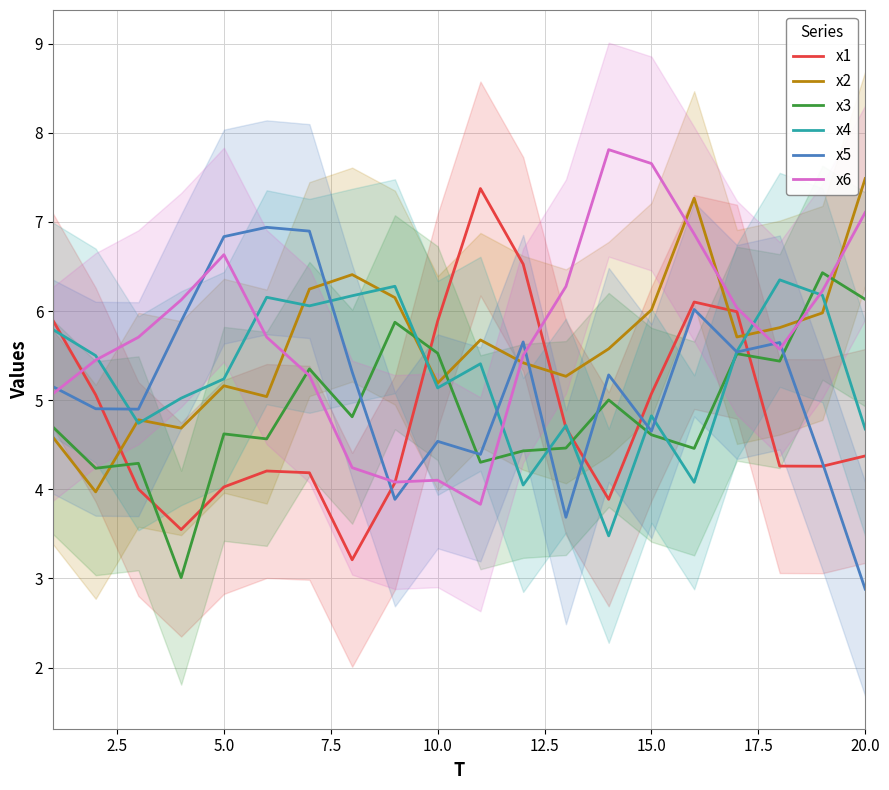

How many lines are shown in the chart?

6